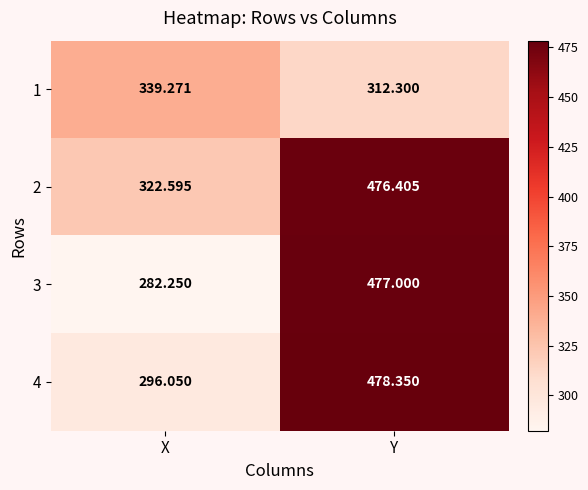

Which label corresponds to the smallest value in the chart?

X